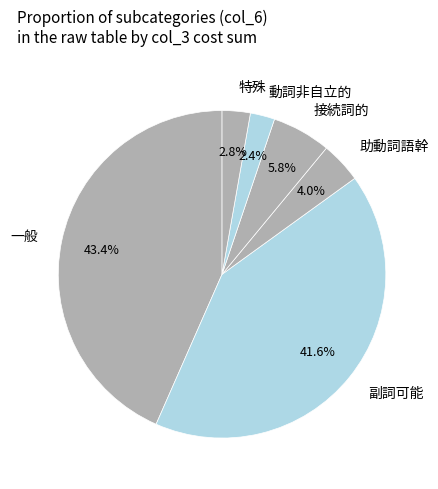

Approximately how many times larger is the value at 一般 compared to 副詞可能?

1.0